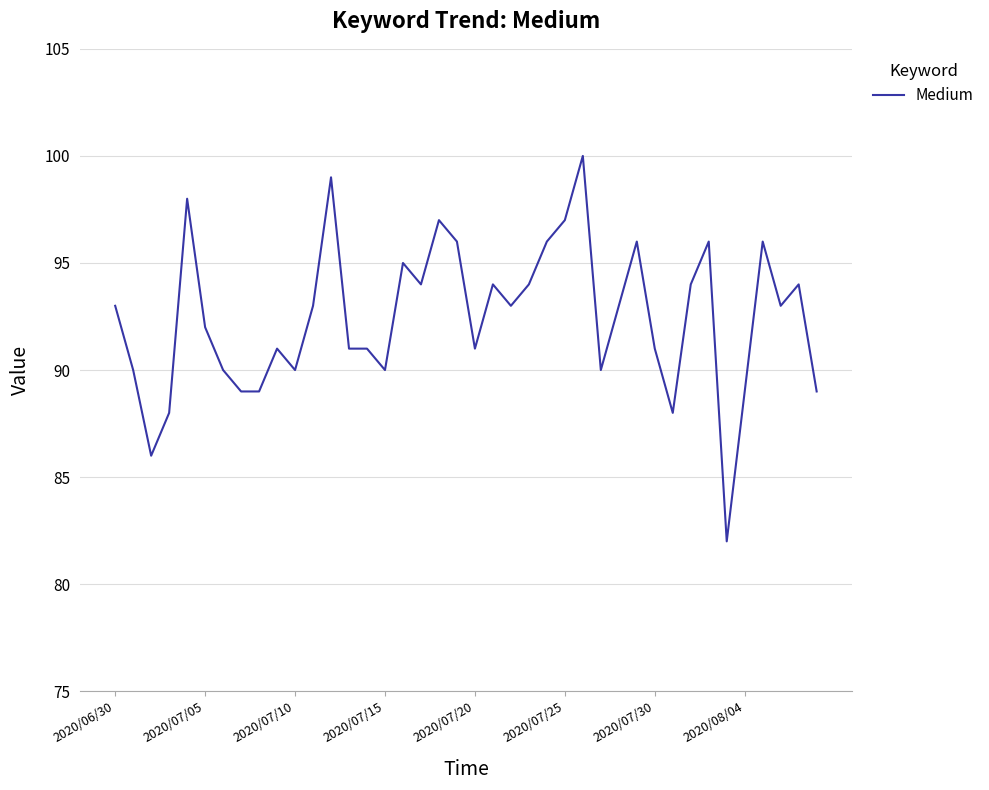

What is the maximum value shown in the chart?

100